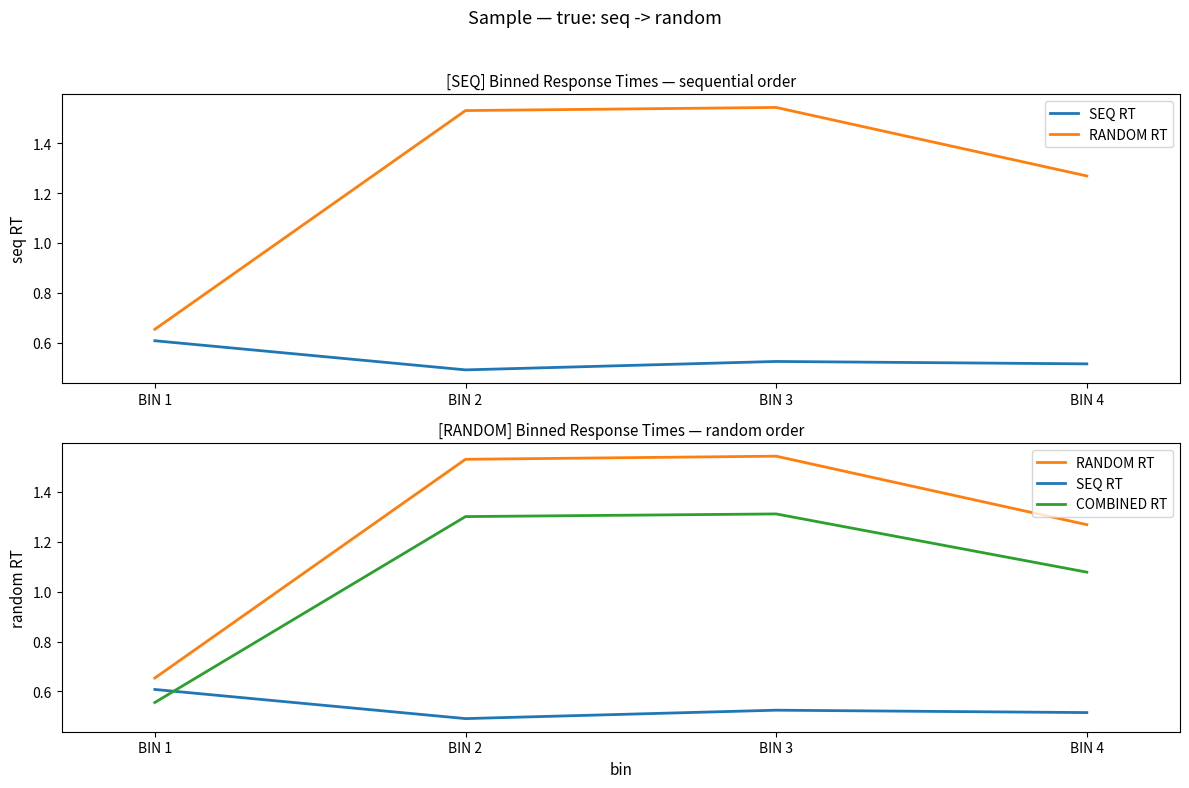

What is the approximate value of COMBINED RT at BIN 4?

1.1